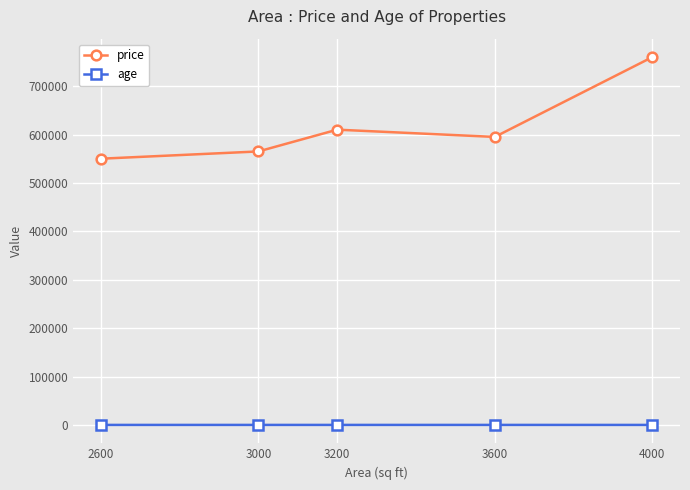

What is the sum of the age values at 4000 and 3600?

38